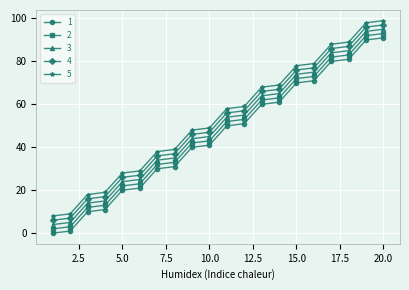

True or false: 4 and 1 intersect in this chart.

False